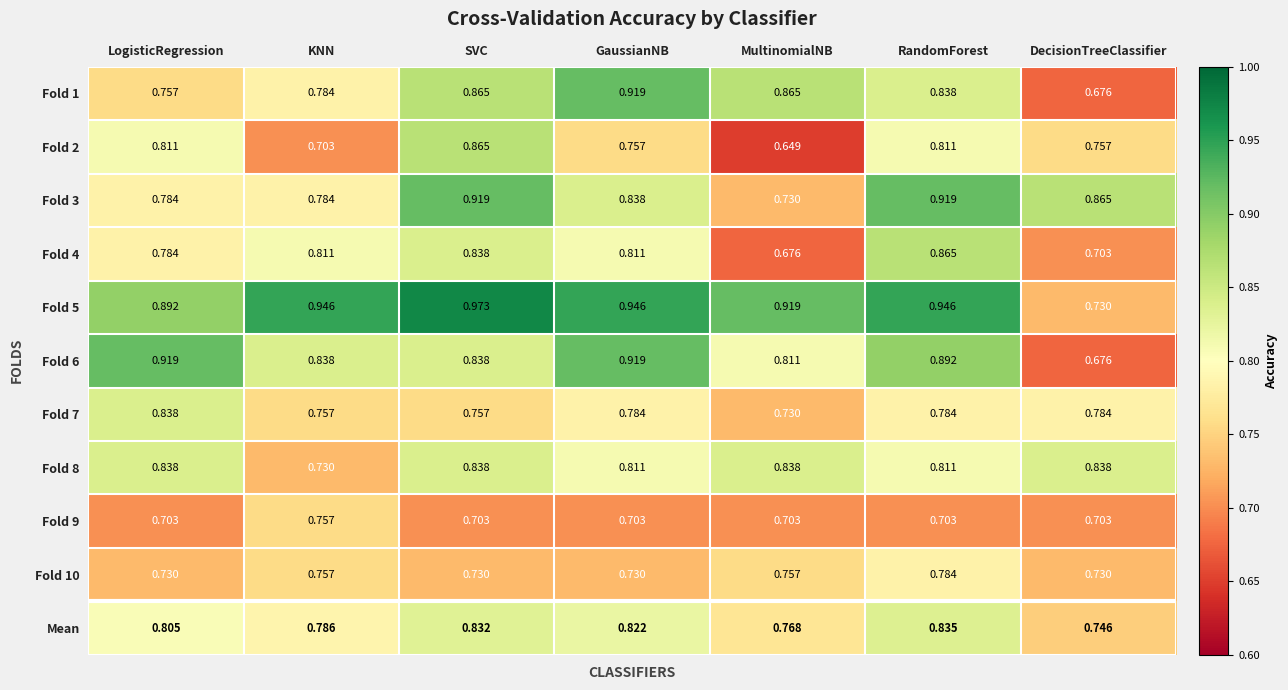

What is the spread (max minus min) of values at DecisionTreeClassifier?

0.2